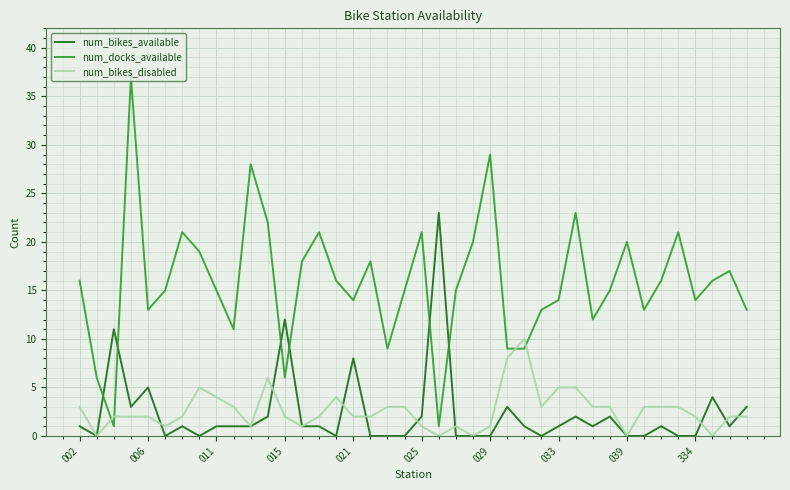

Which series has the largest total across all categories?

num_docks_available